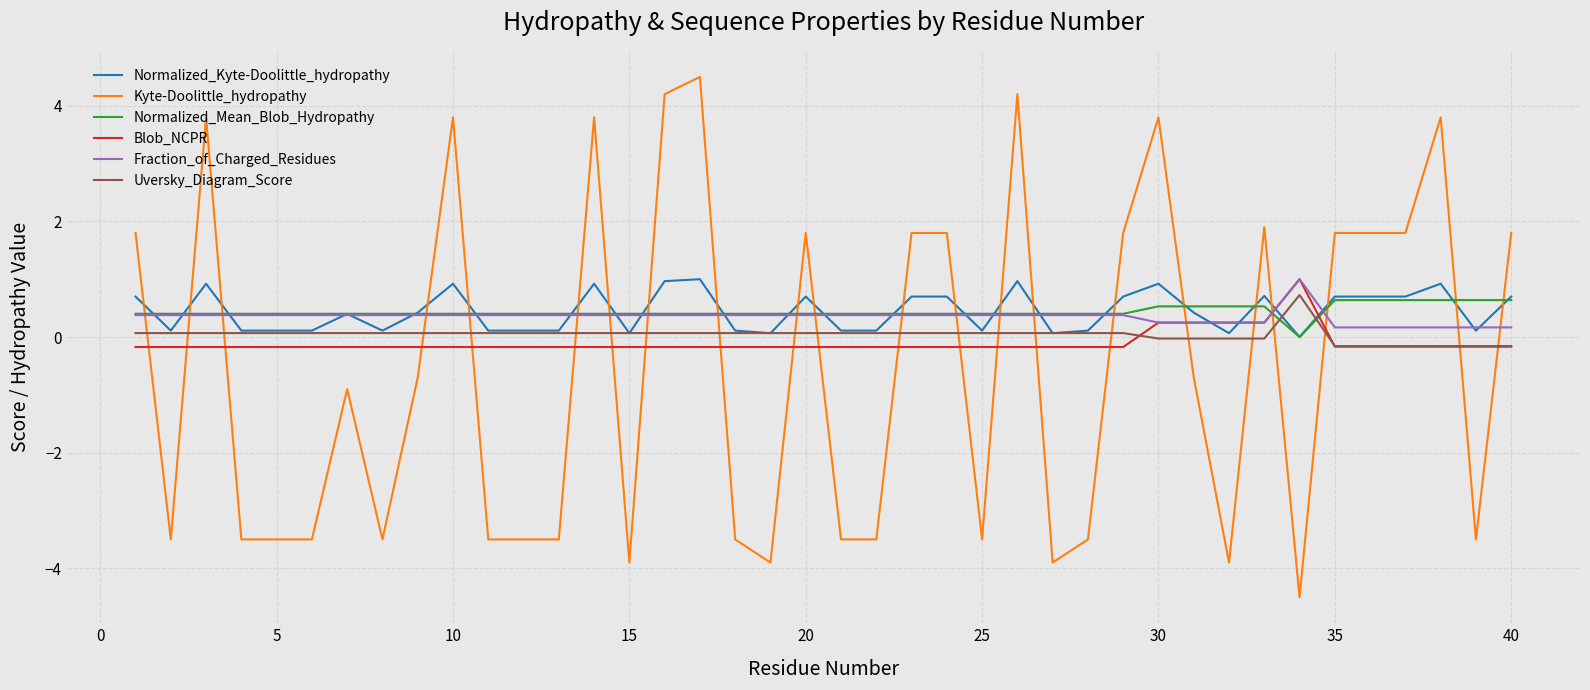

Which series has the widest spread of values?

Kyte-Doolittle_hydropathy